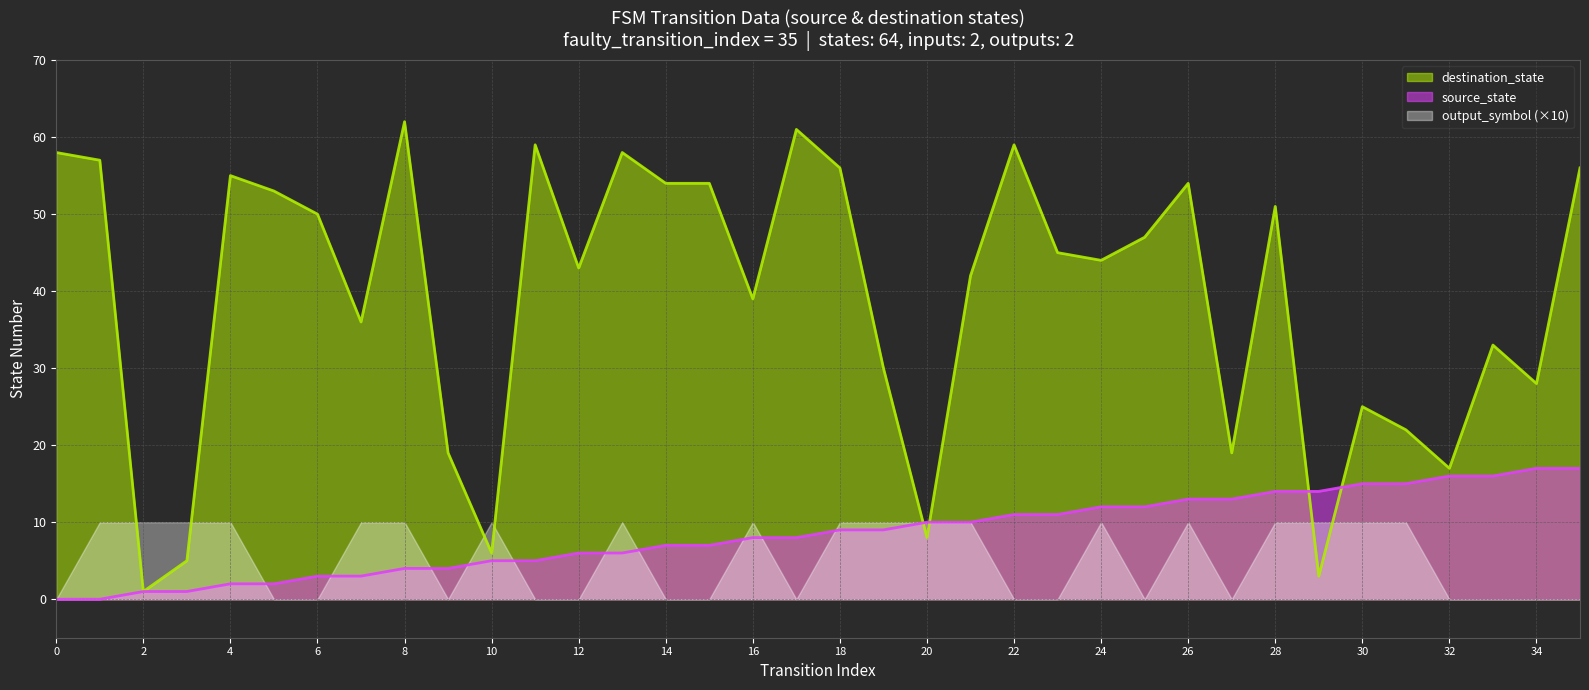

True or false: input_symbol_a and source_state intersect in this chart.

False